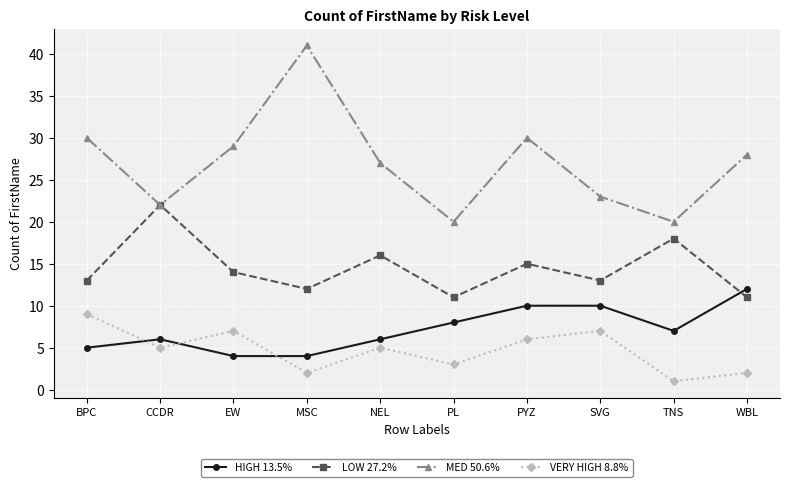

At which category does MED 50.6% reach its first local valley?

CCDR